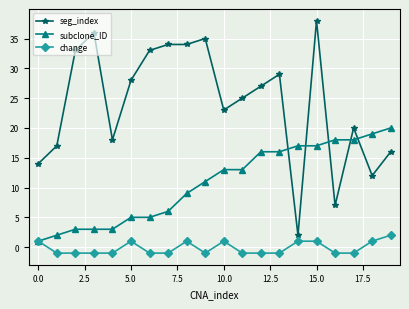

True or false: seg_index and change intersect in this chart.

False